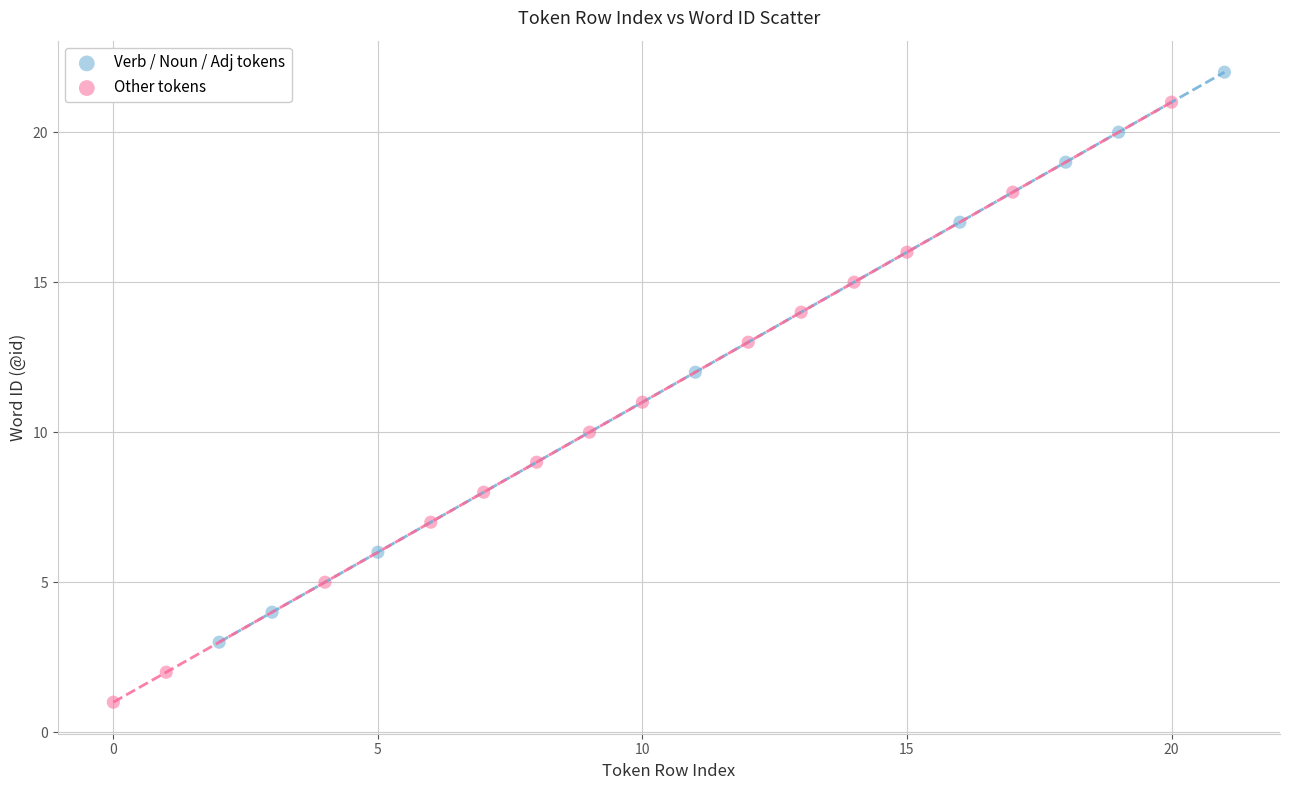

Which series reaches the minimum Y coordinate?

Other tokens